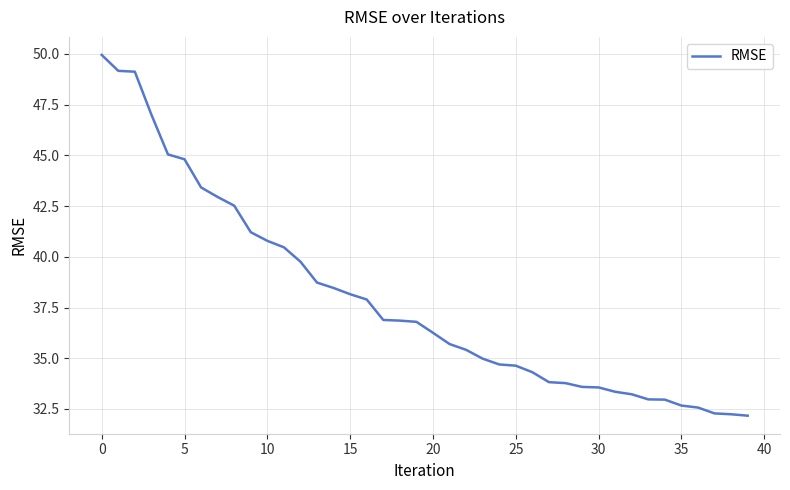

What is the average value?

37.9